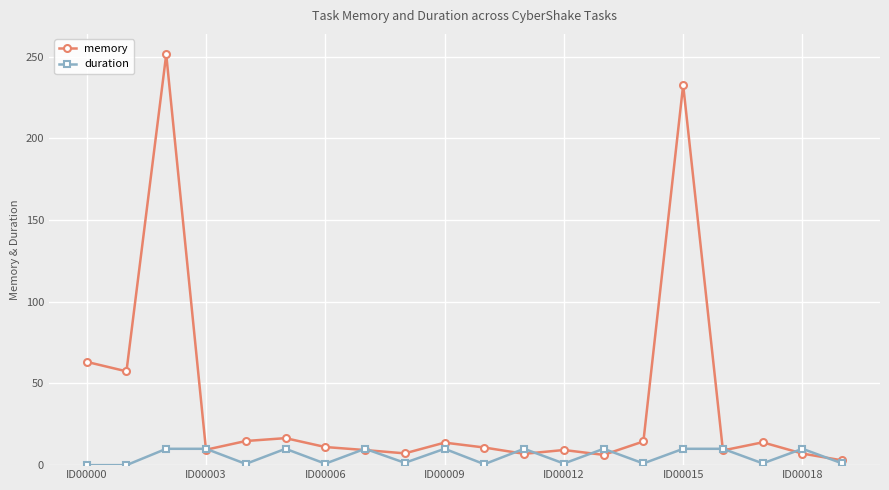

What is the maximum value shown in the chart?

251.4